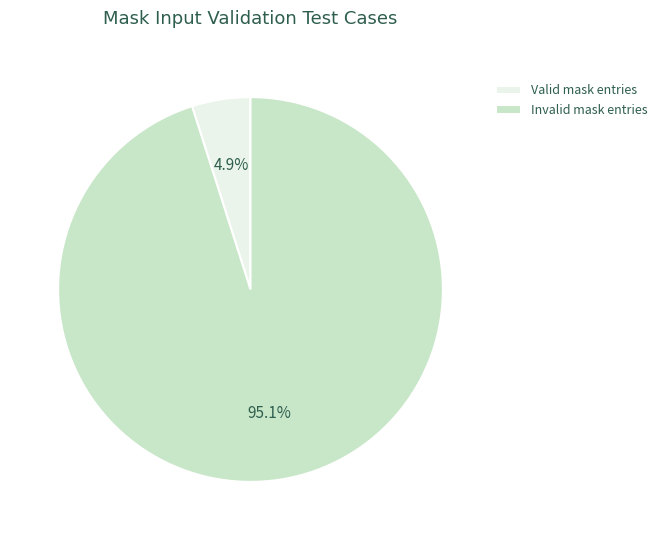

Between Valid mask entries and Invalid mask entries, which is larger?

Invalid mask entries